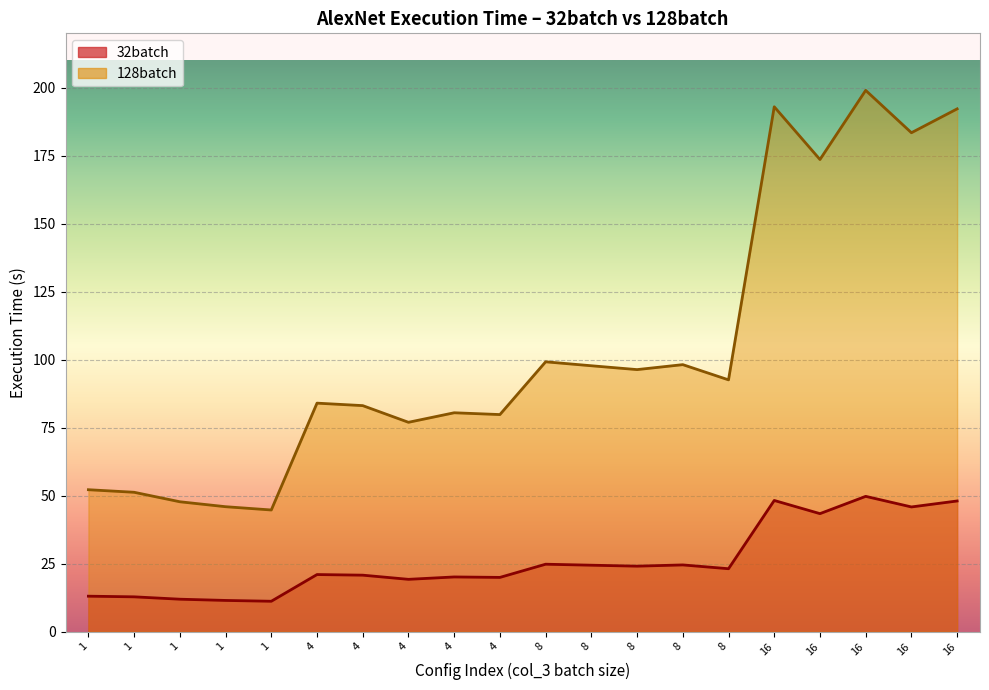

What is the average value of the 128batch series?

103.6